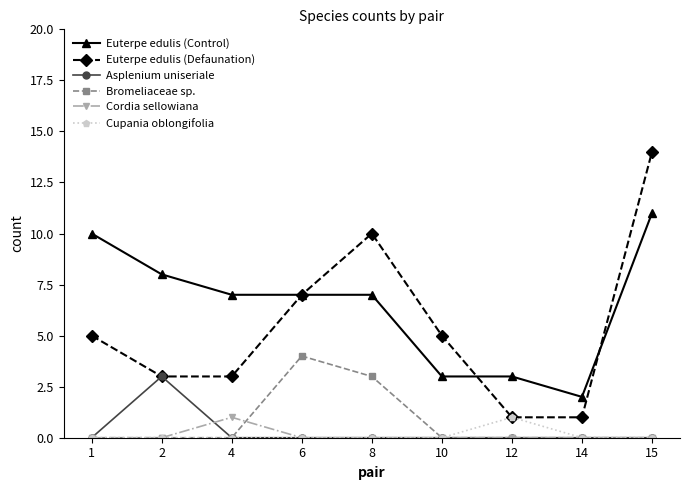

What is the difference between the highest and lowest values at 15?

14